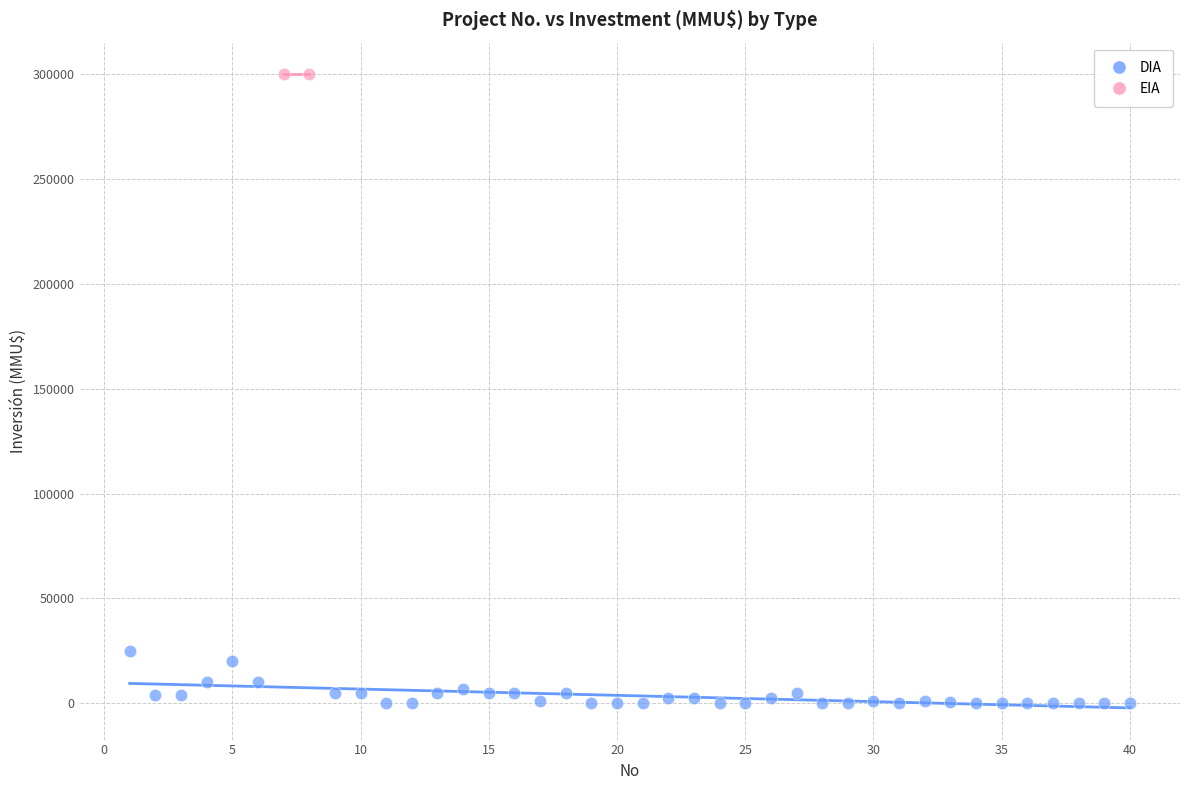

What are all the series names shown in the legend?

DIA, EIA